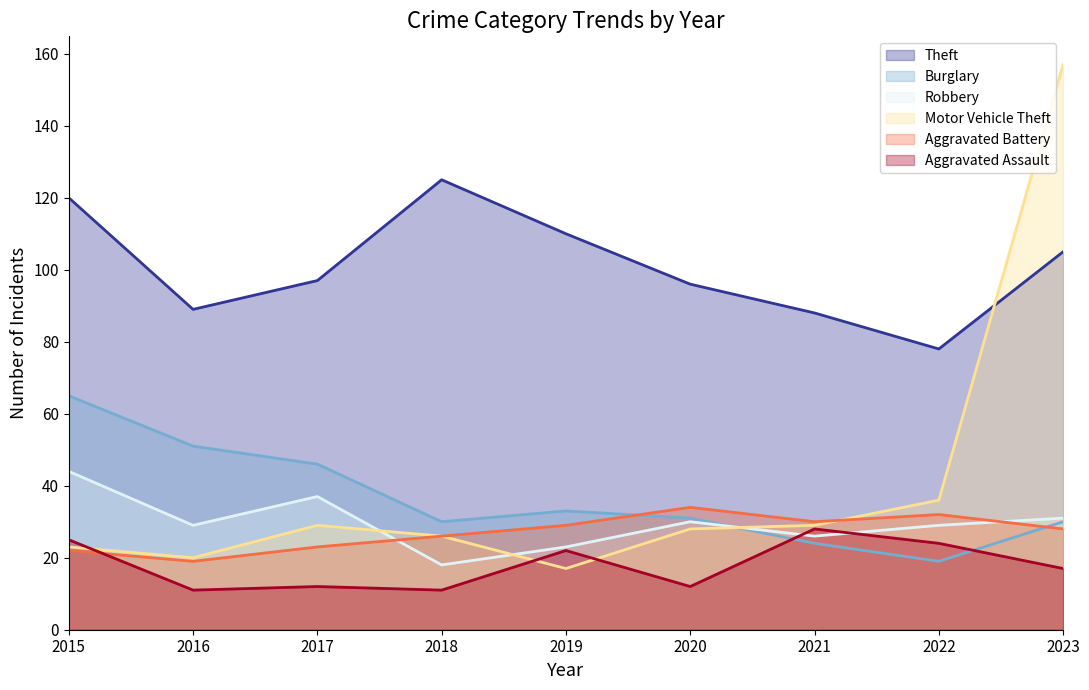

What is the total value across all series at 2015?

299